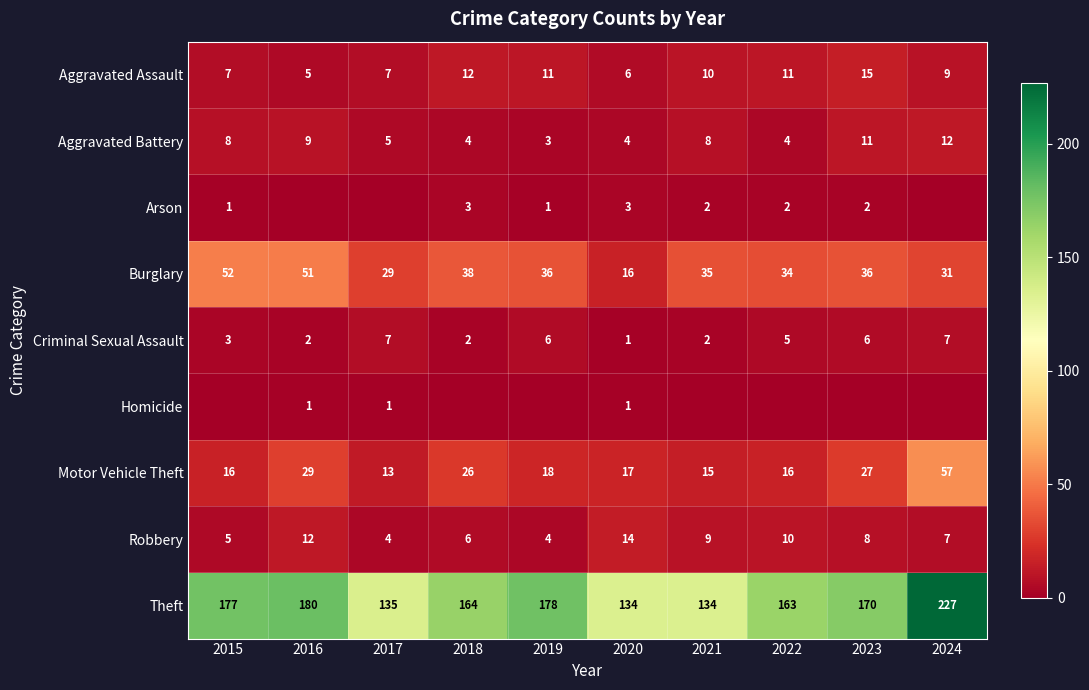

What value does the Burglary series have at 2018, to the nearest 10?

40